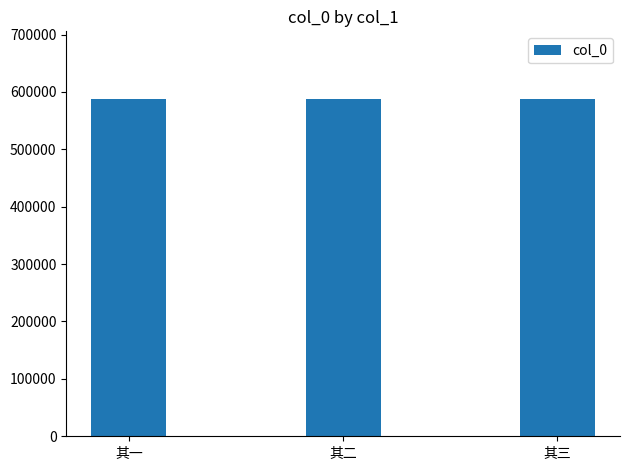

Count the number of data series in this chart.

1